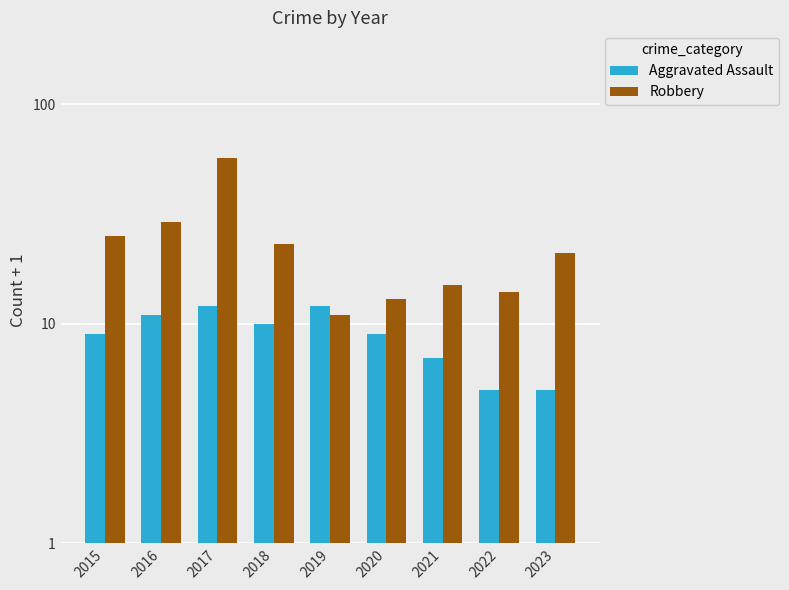

What is the total value across all series at 2019?

23